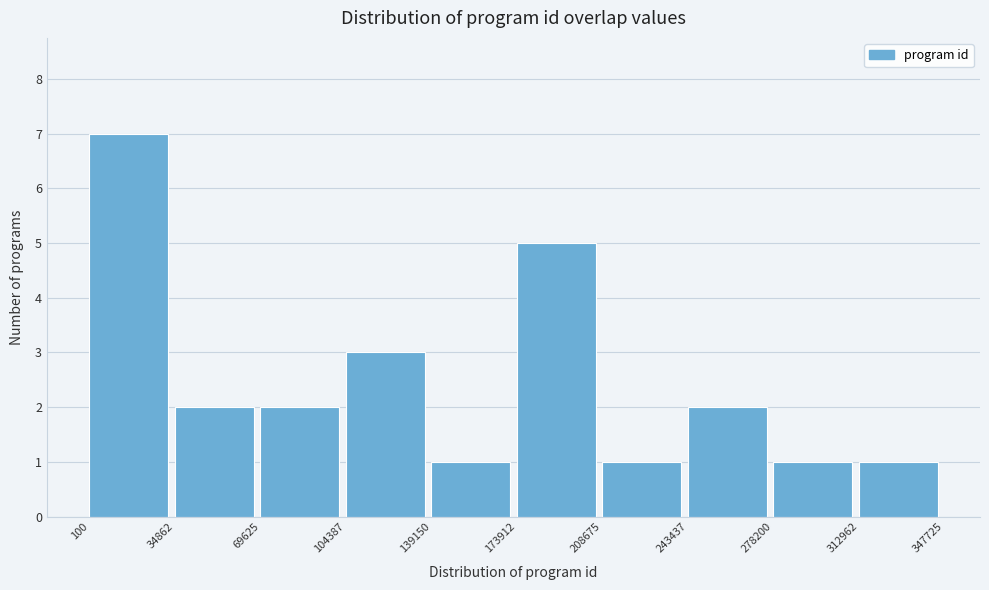

Reading left to right, transcribe this chart: for each bar, give the range it covers on the x-axis and its height. The values are not printed on the chart, so give them approximately, as read against the axis.

100 to 34862: 7
34862 to 69625: 2
69625 to 104387: 2
104387 to 139150: 3
139150 to 173912: 1
173912 to 208675: 5
208675 to 243437: 1
243437 to 278200: 2
278200 to 312962: 1
312962 to 347725: 1